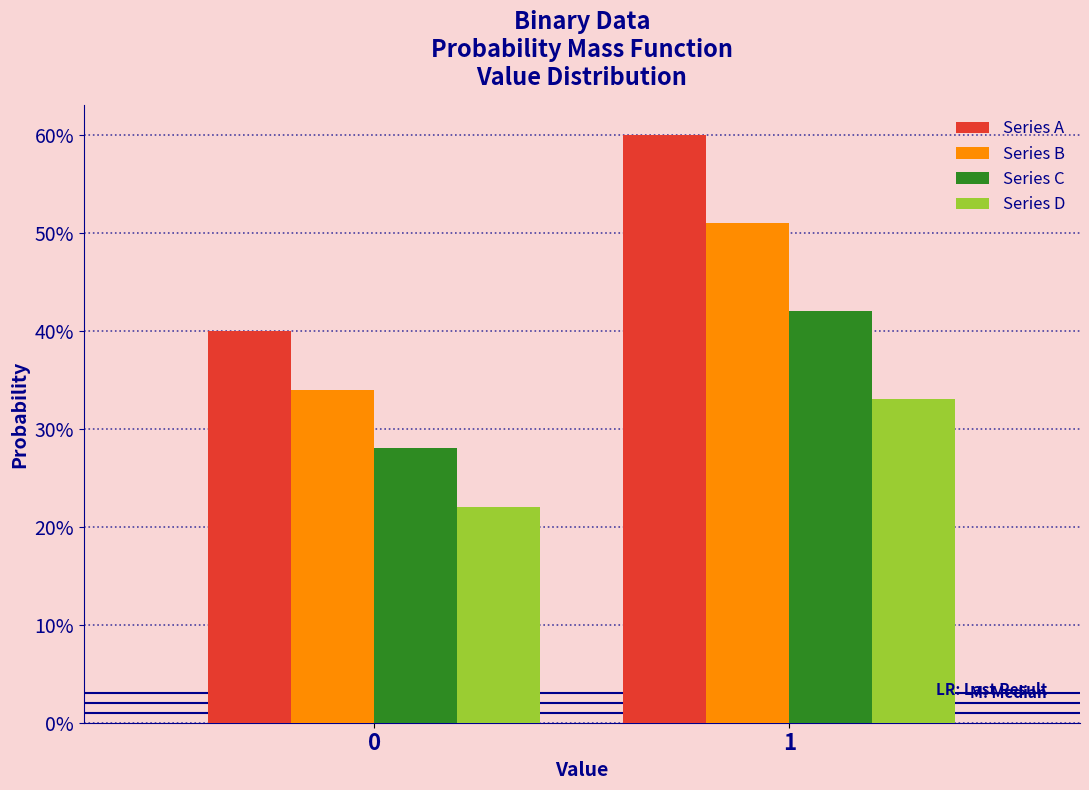

Does the chart contain stacked bars?

No